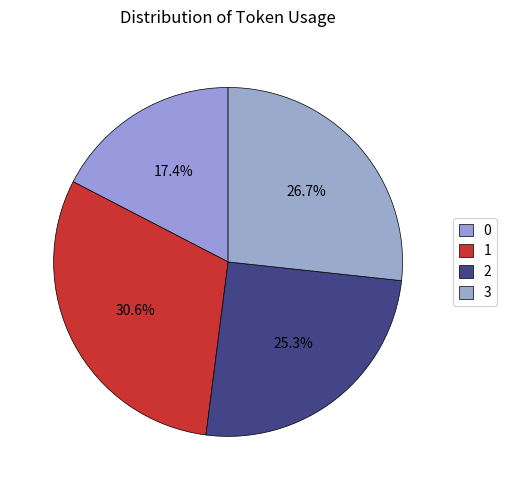

Is there a majority slice in this chart?

No